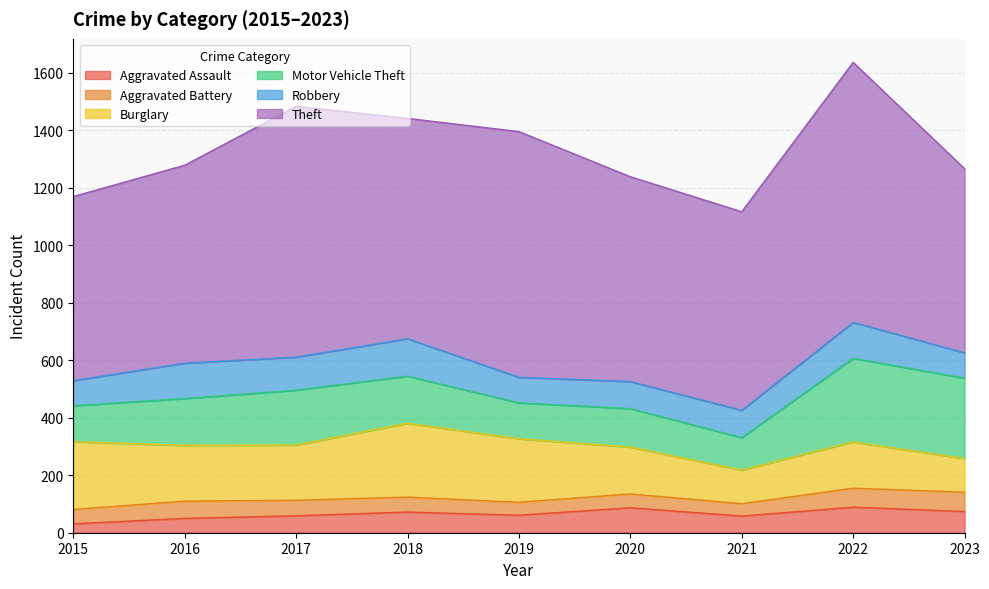

At which category does Robbery reach its first local peak?

2016